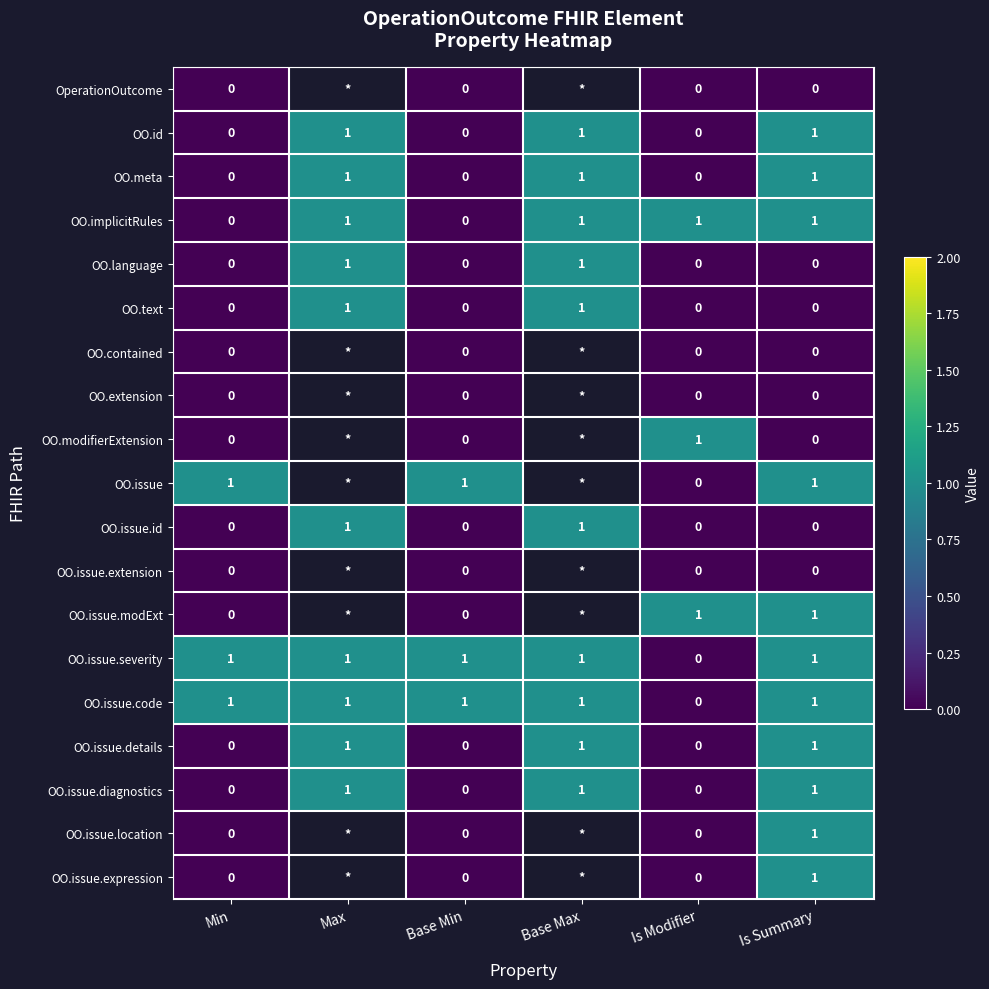

Count the OO.issue.diagnostics values in the range 0 to 1.

6